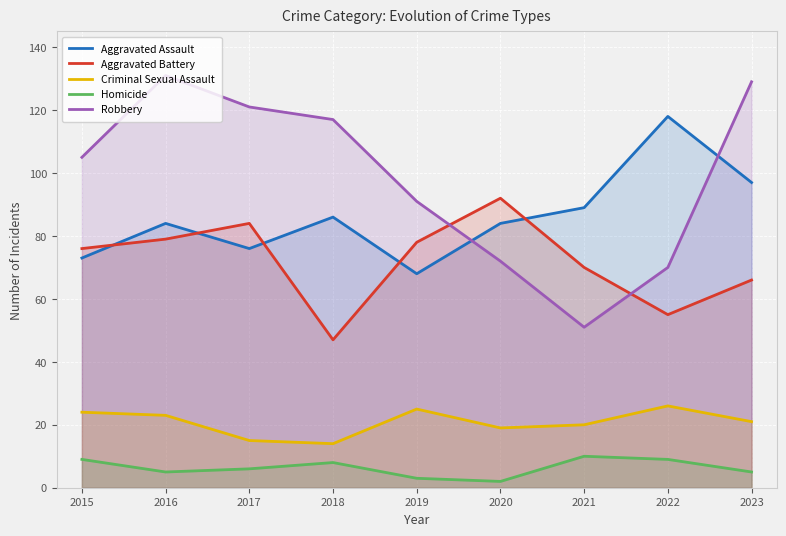

Rank the series by their maximum value, from highest to lowest.

Robbery, Aggravated Assault, Aggravated Battery, Criminal Sexual Assault, Homicide